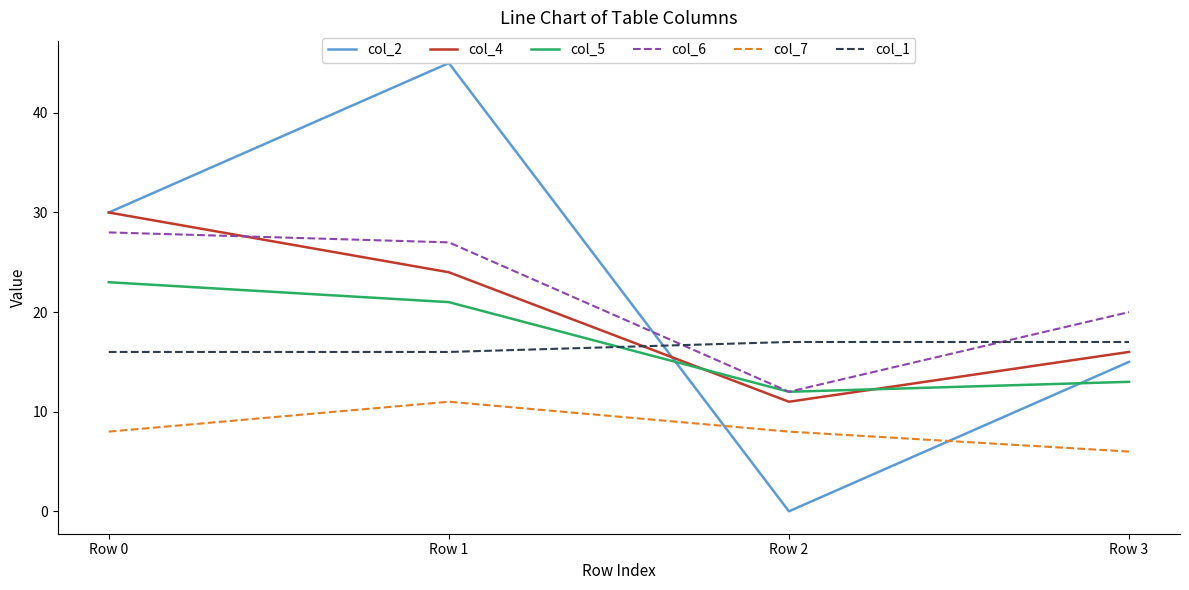

Which series changed the most between Row 1 and Row 2?

col_2